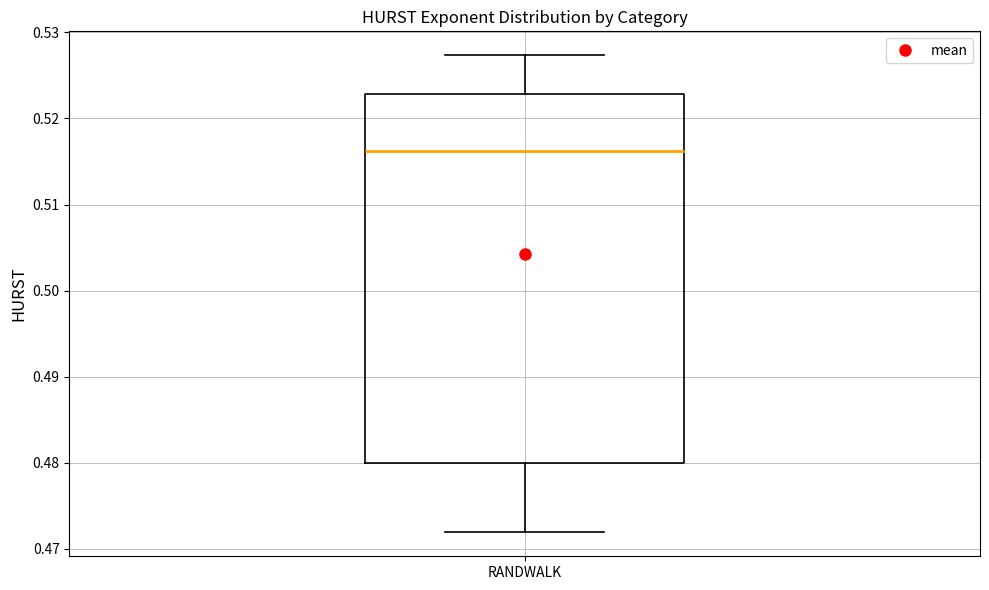

Read this box plot against the y-axis: the position of the median line, the range covered by the box, and the ends of both whiskers. The values are not printed on the chart, so give them approximately, as read against the axis.

median 0.516, box 0.480 to 0.523, whiskers 0.472 to 0.527